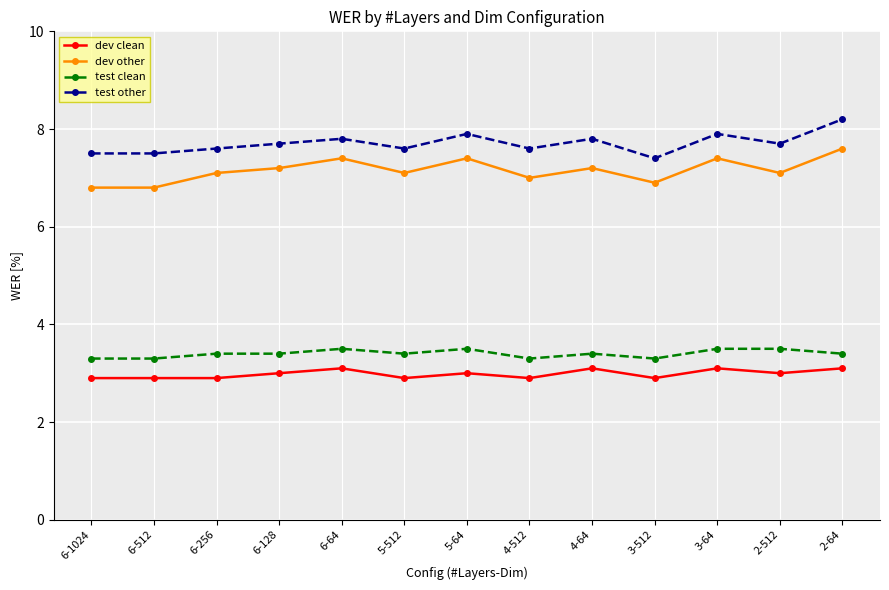

What is the label of the 6th point from the left?

5-512